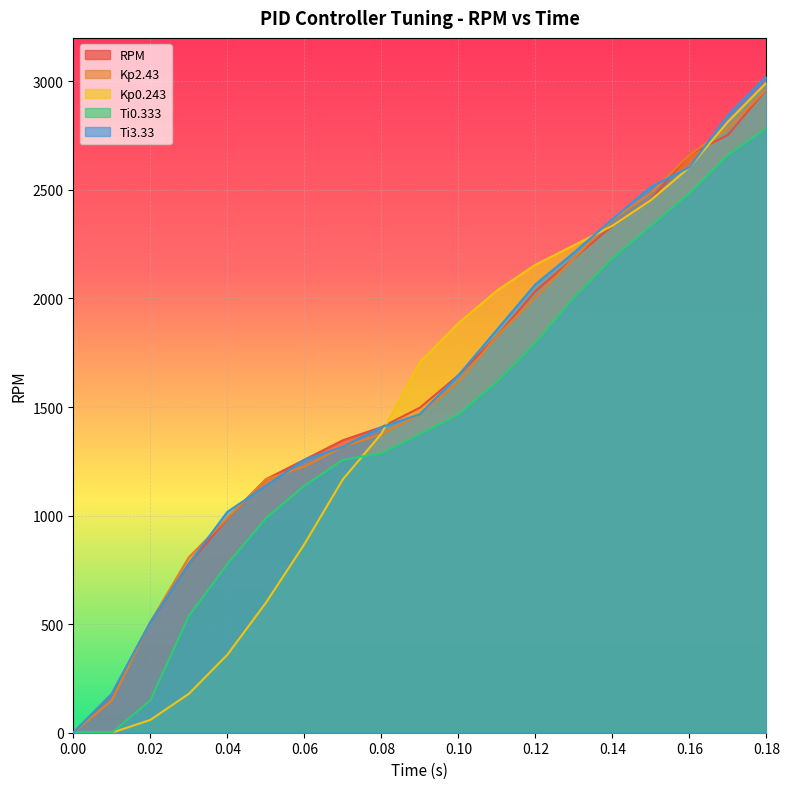

What is the difference between the Ti0.333 values at 0.0 and 0.03?

538